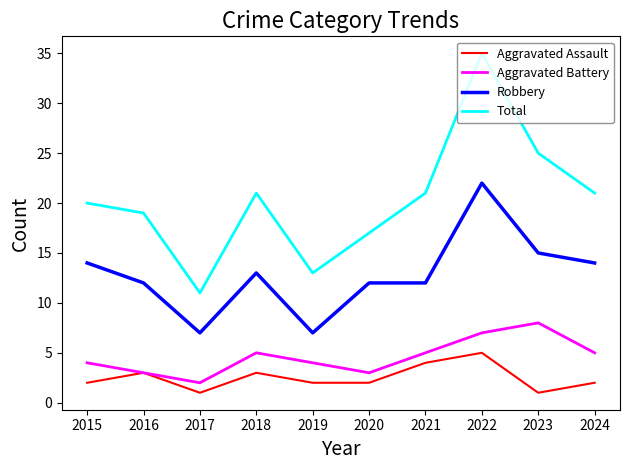

Count the number of categories in the chart.

10